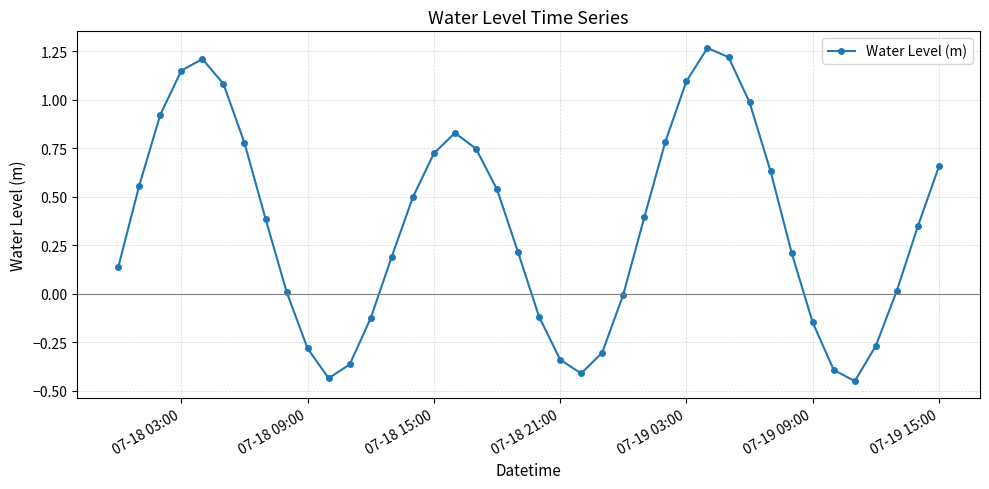

How many interior local valleys (lower than both neighbors) does the data have?

3